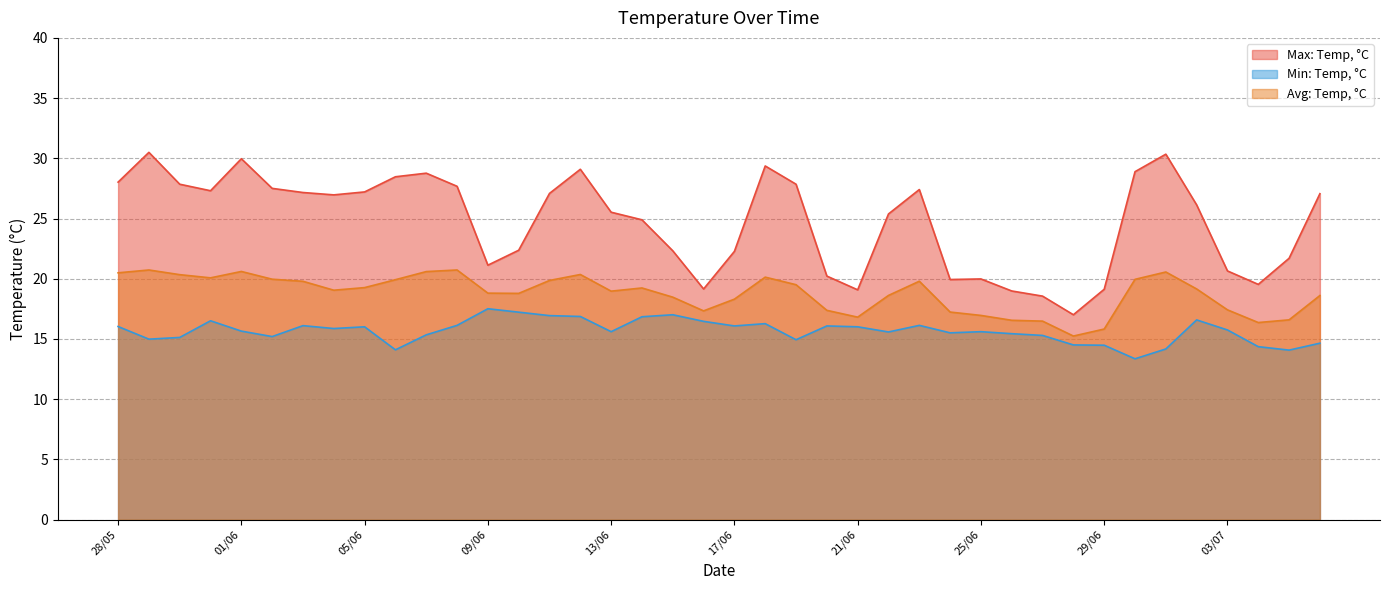

What is the value of the Max: Temp, °C point at the 12th from the left?

27.7